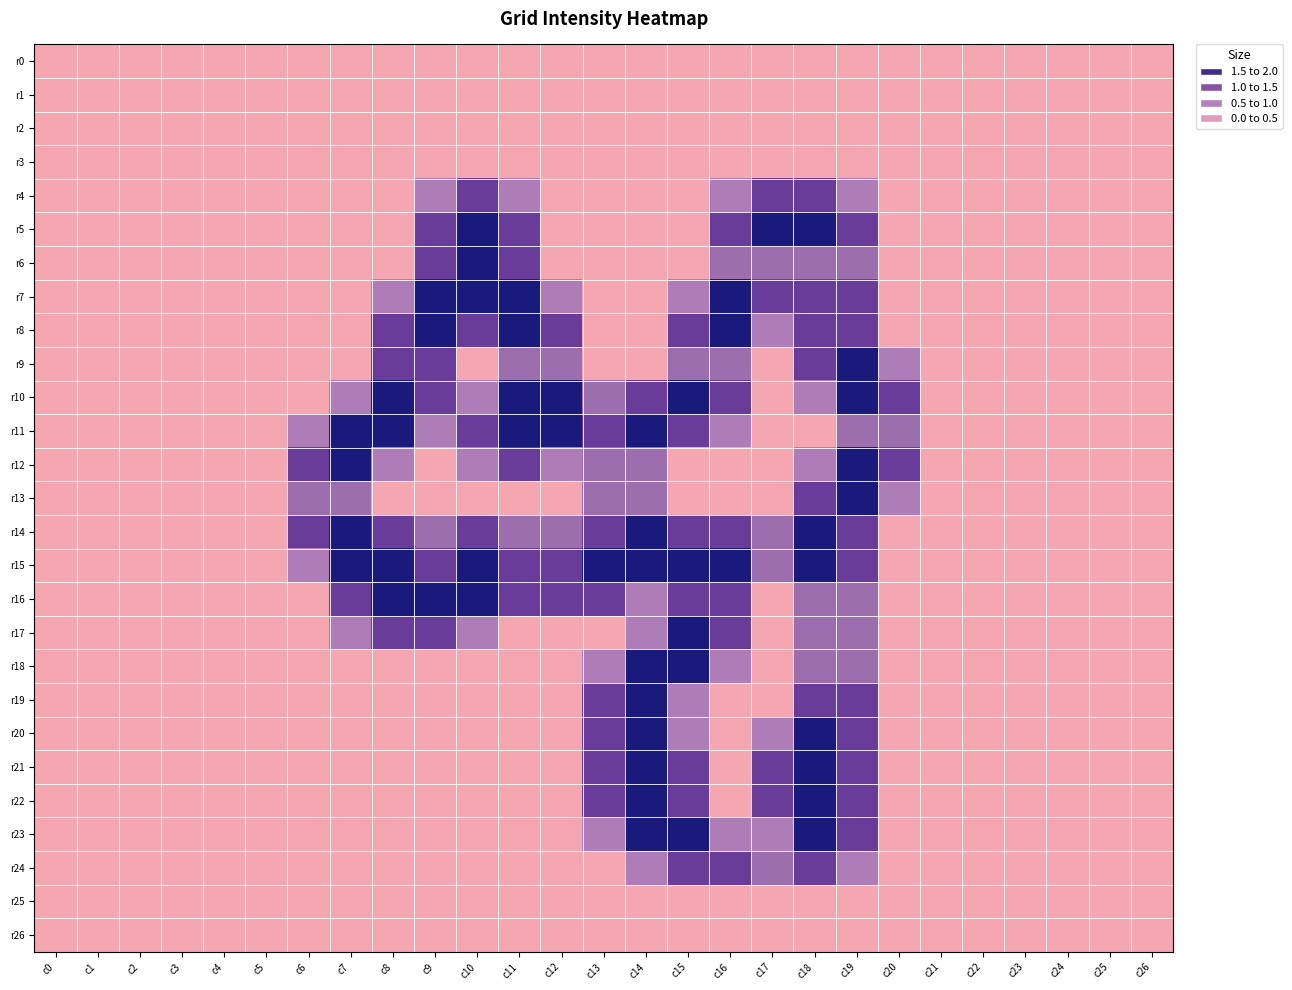

At which category does the chart reach its minimum across all series?

c0